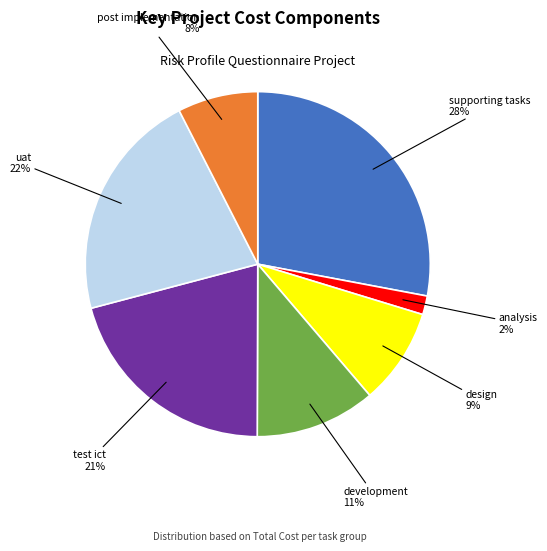

To the nearest percent, what is the average slice percentage?

14%